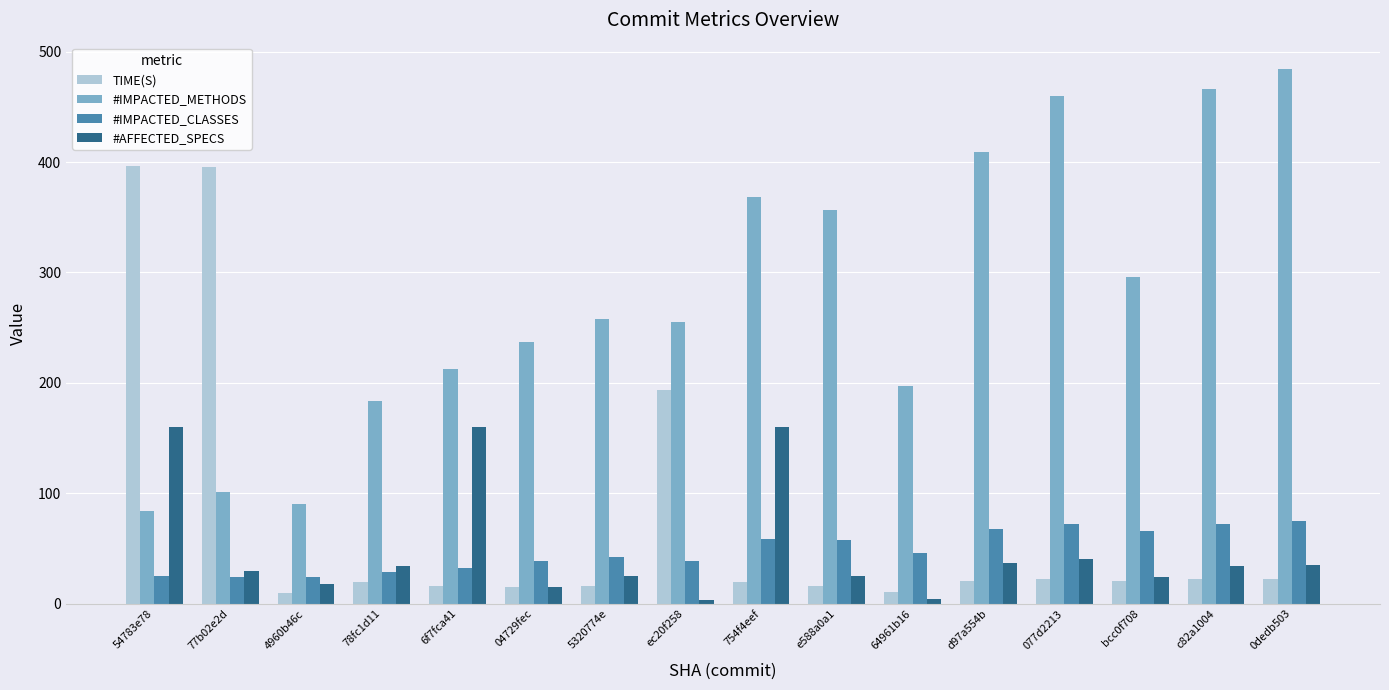

At which category does the chart reach its peak across all series?

0dedb503